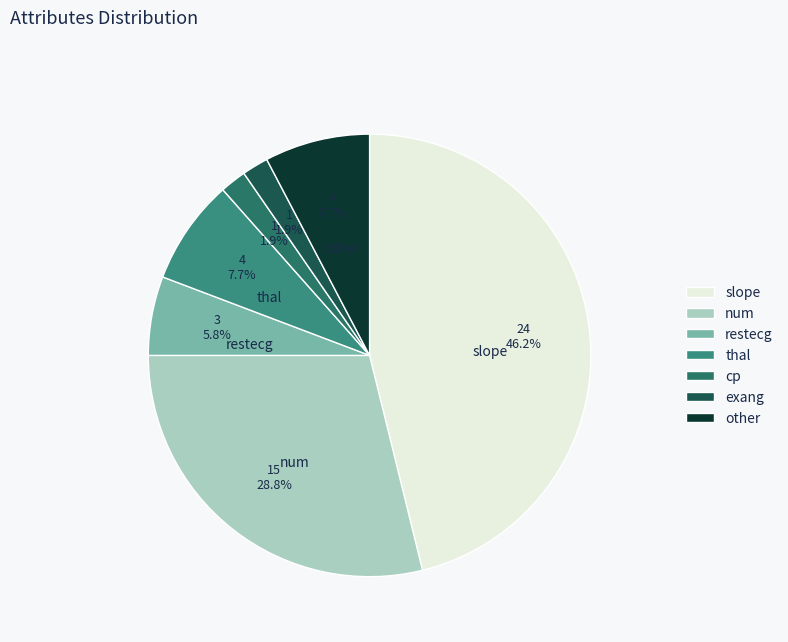

What portion of the pie excludes slope?

53.8%